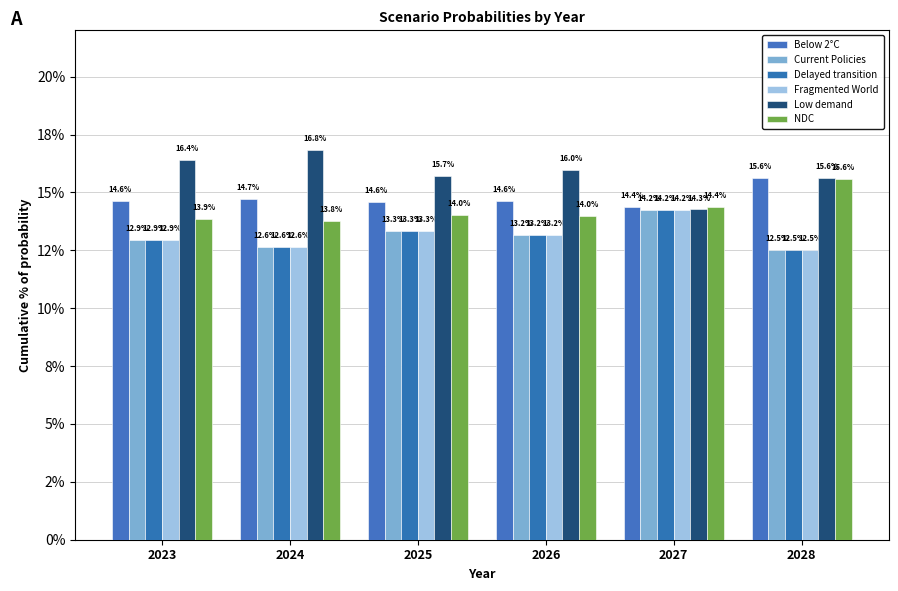

Are the bars horizontal?

No